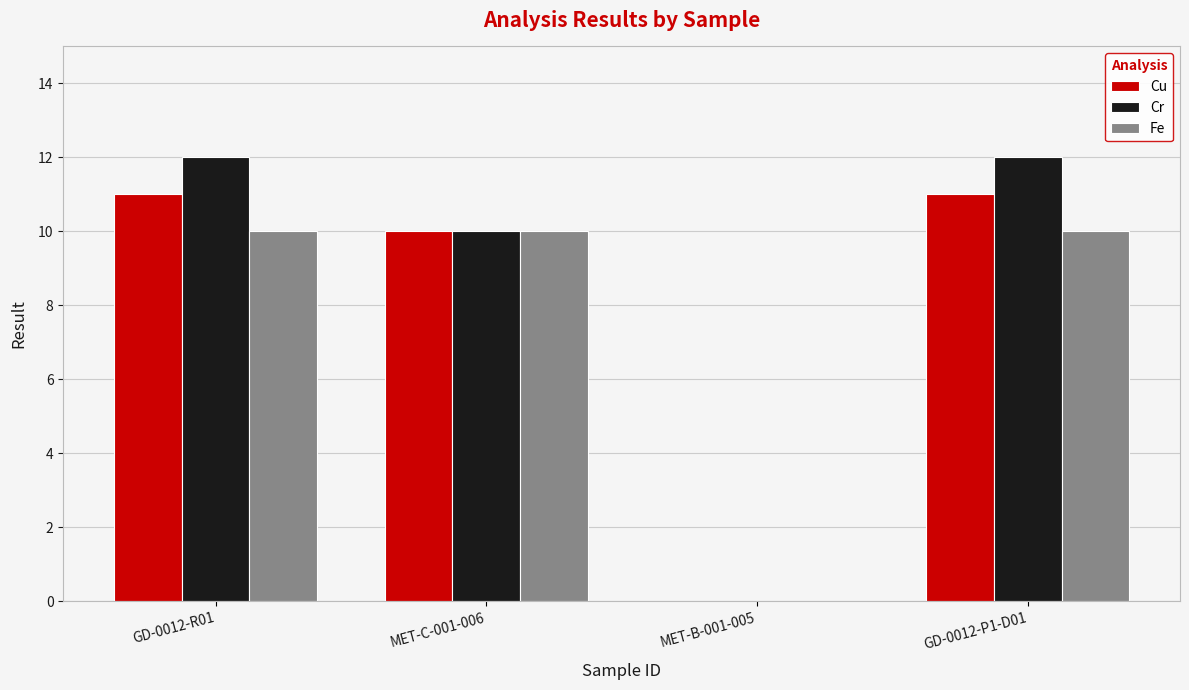

Reading right to left, what are all the values shown in this chart?

Cu: GD-0012-P1-D01=11	MET-B-001-005=0	MET-C-001-006=10	GD-0012-R01=11
Cr: GD-0012-P1-D01=12	MET-B-001-005=0	MET-C-001-006=10	GD-0012-R01=12
Fe: GD-0012-P1-D01=10	MET-B-001-005=0	MET-C-001-006=10	GD-0012-R01=10